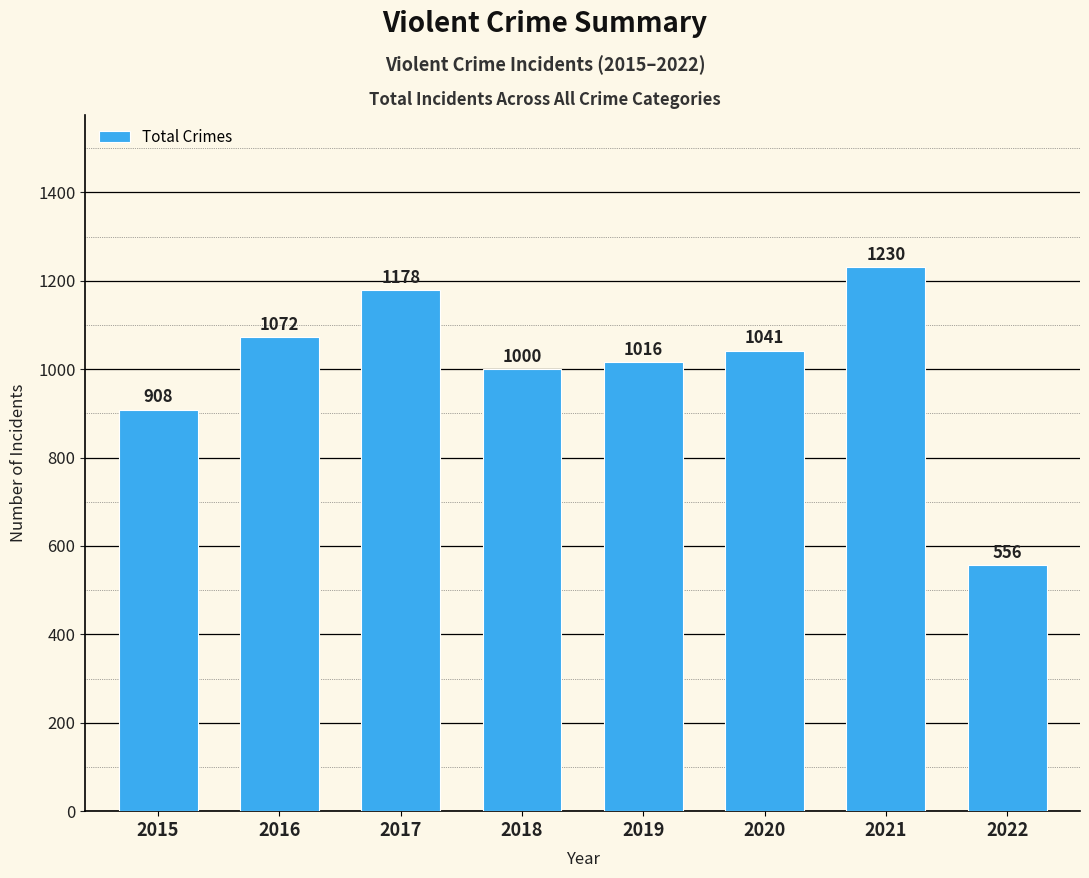

Are the bars horizontal?

No